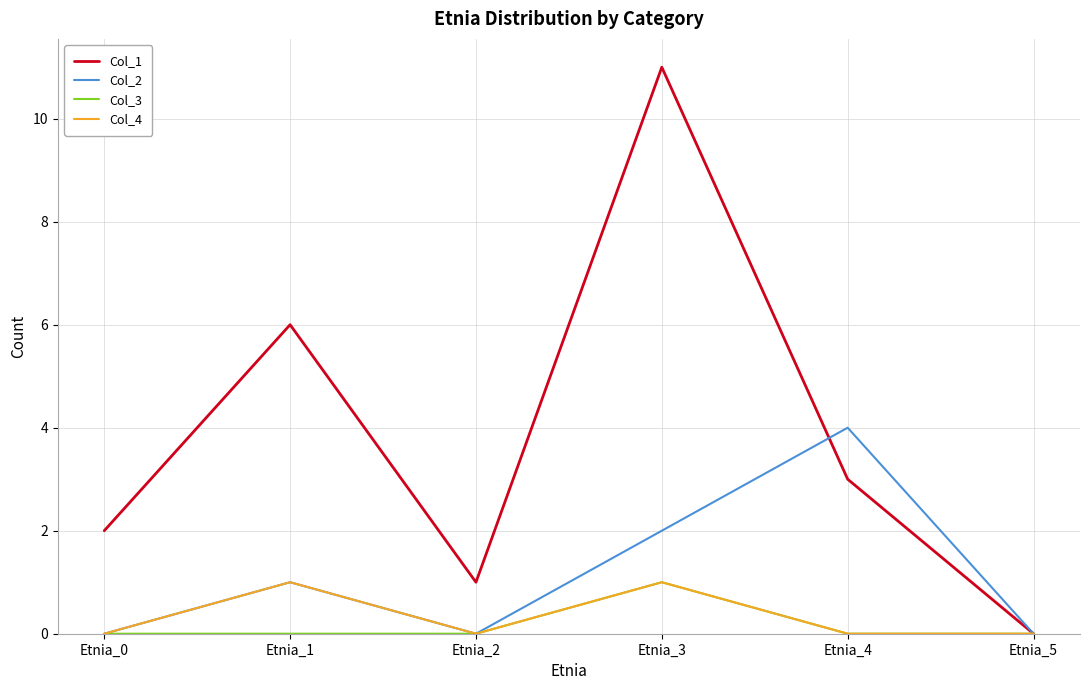

What is the maximum value shown in the chart?

11